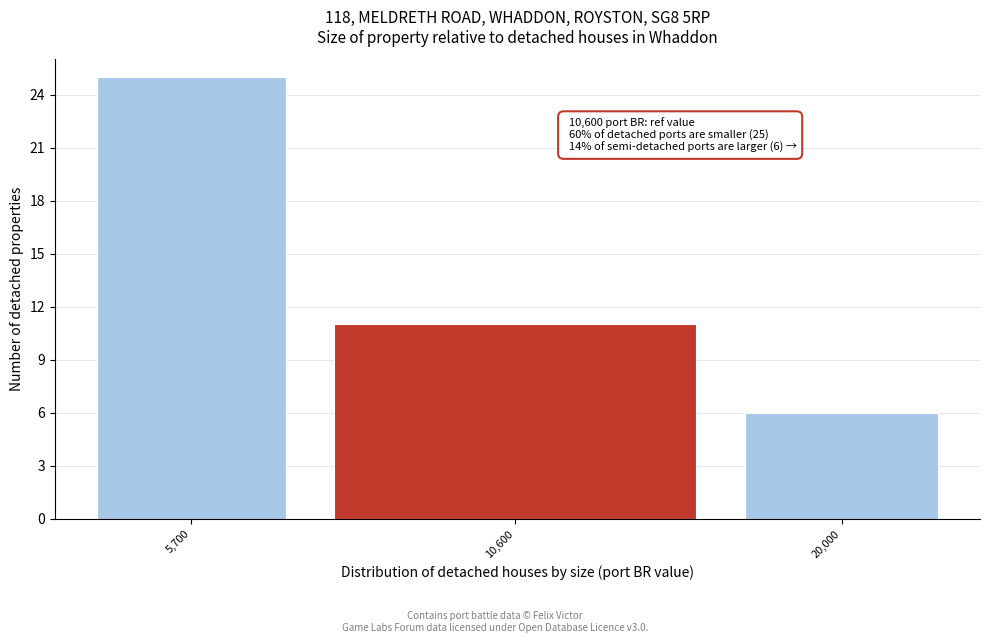

Reading left to right, what are all the values shown in this chart?

25	11	6